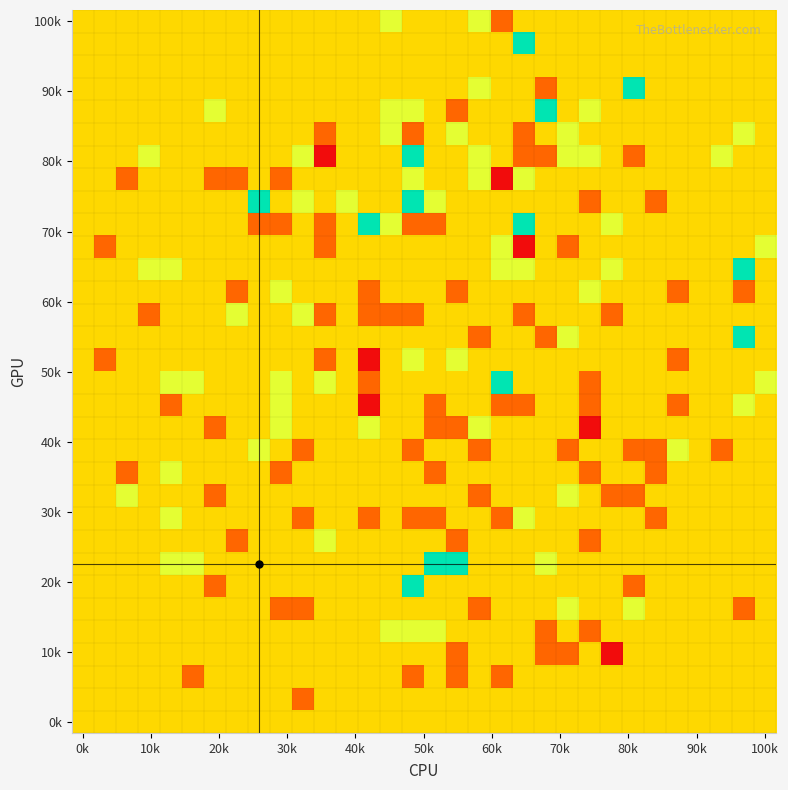

Which label corresponds to the largest value in the chart?

20